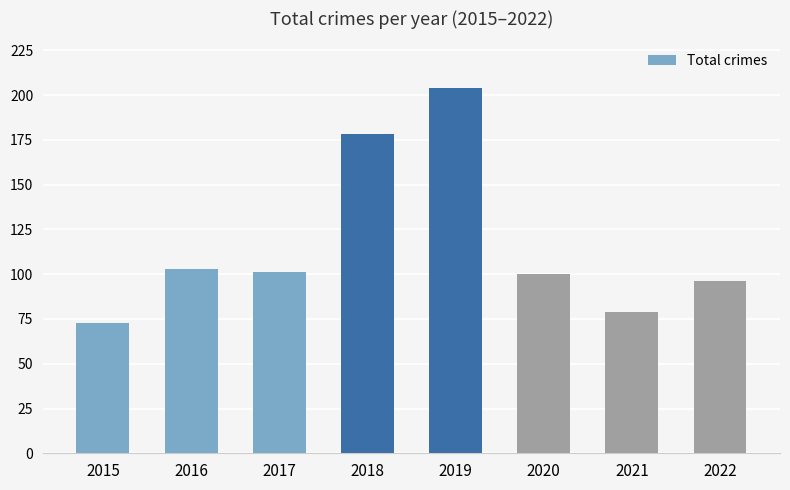

What is the value of the 1st bar from the left?

73